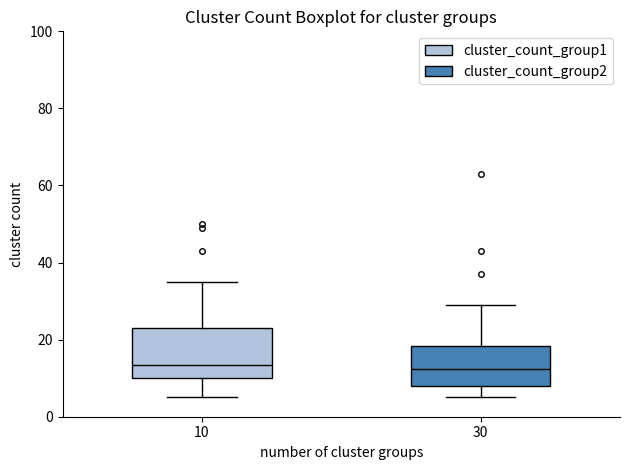

Reading left to right, transcribe this box plot: for each box, give where its median line is, the range the box spans, and where its two whiskers end, as read against the y-axis. The values are not printed on the chart, so give them approximately, as read against the axis.

10: median 14, box 10 to 24, whiskers 6 to 36
30: median 12, box 8 to 18, whiskers 6 to 30